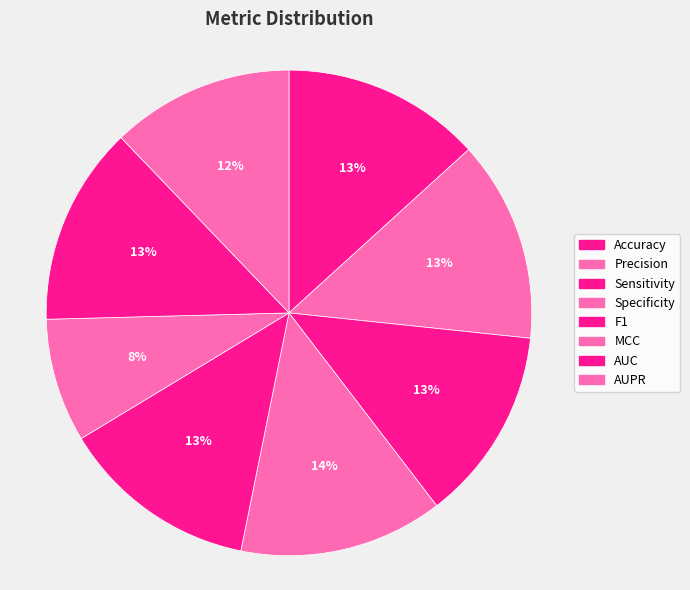

The AUPR slice represents 12% of the pie. True or false?

True